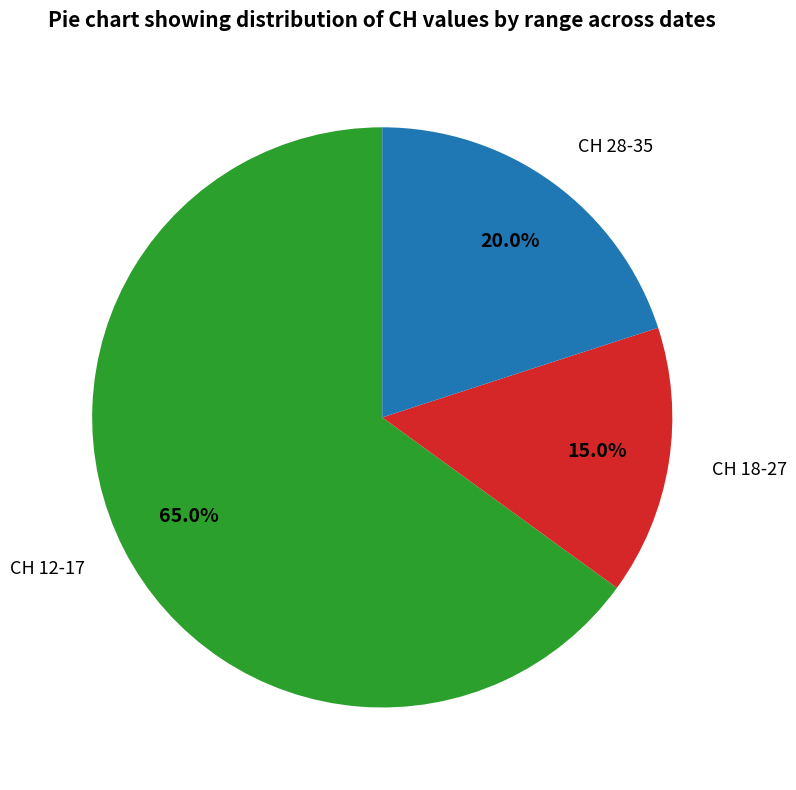

Does any single category account for the majority?

Yes